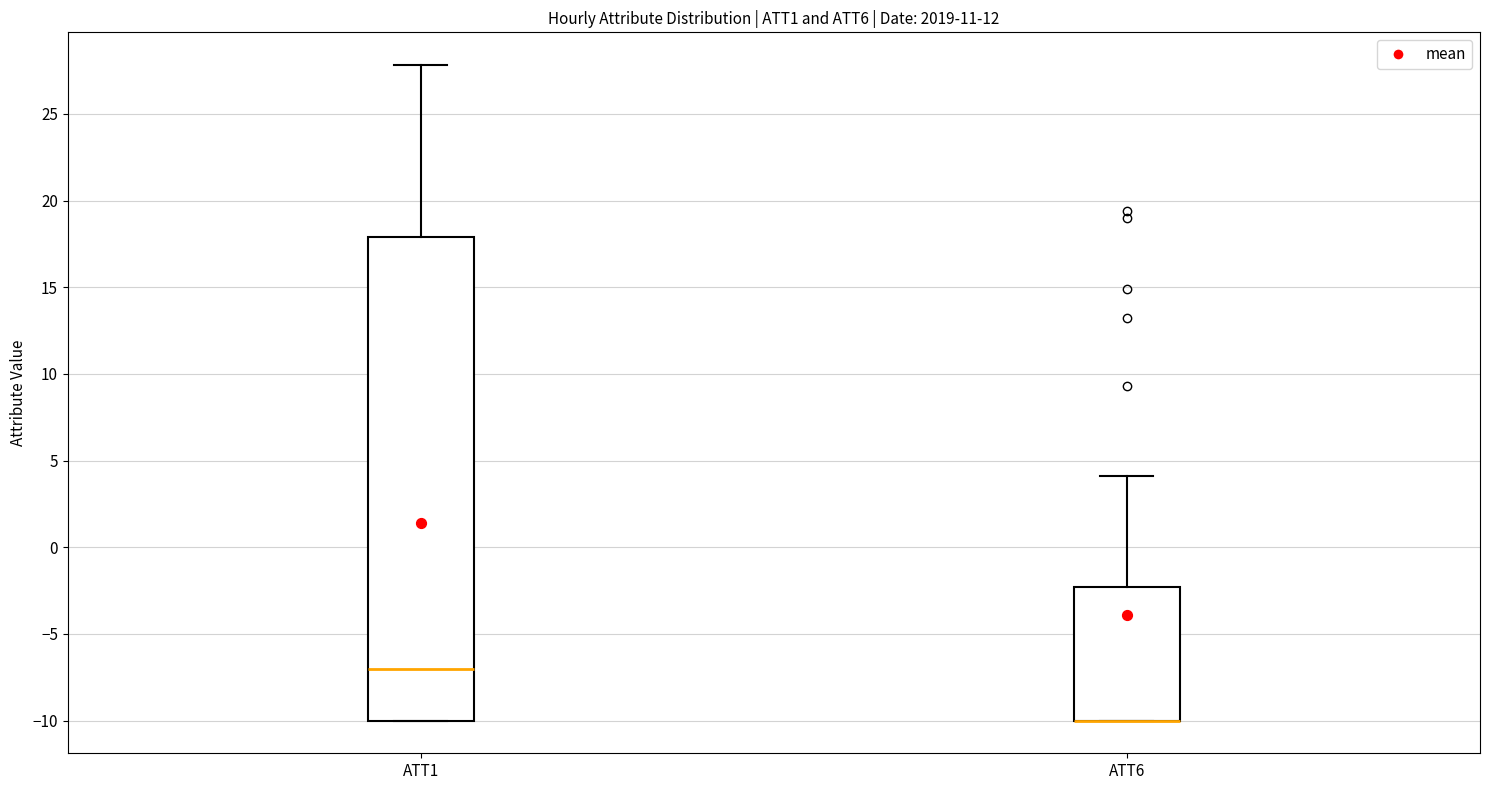

Where does the upper whisker of the box for ATT1 end on the y-axis? The values are not printed on the chart, so give them approximately, as read against the axis.

28.0